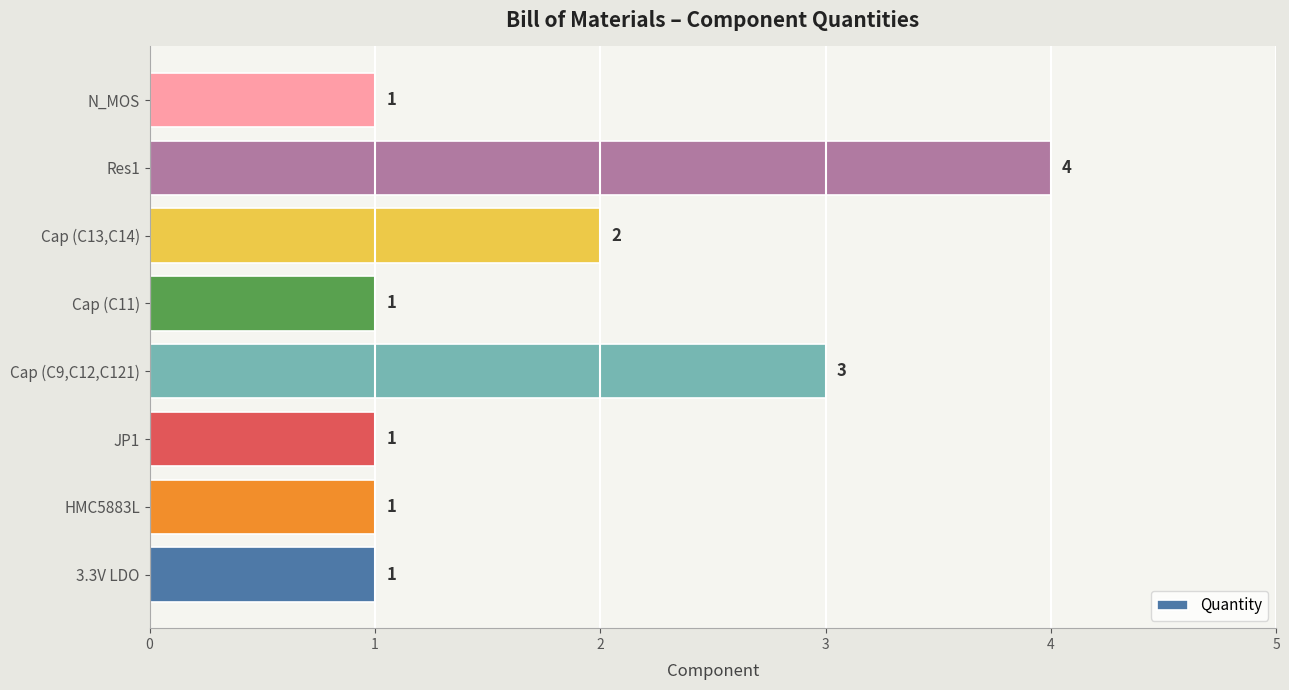

Where is the data nearest to the value 2?

Cap (C13,C14)